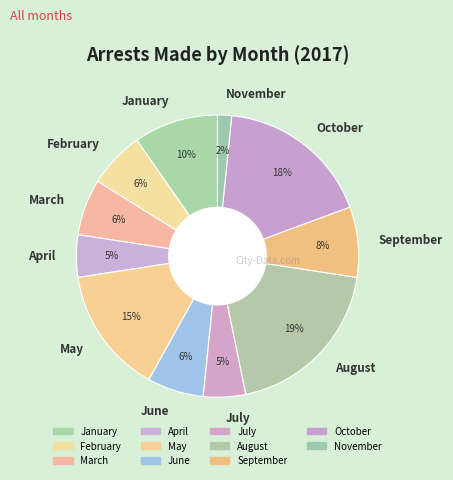

What percentage is the March slice, to the nearest percent?

6%